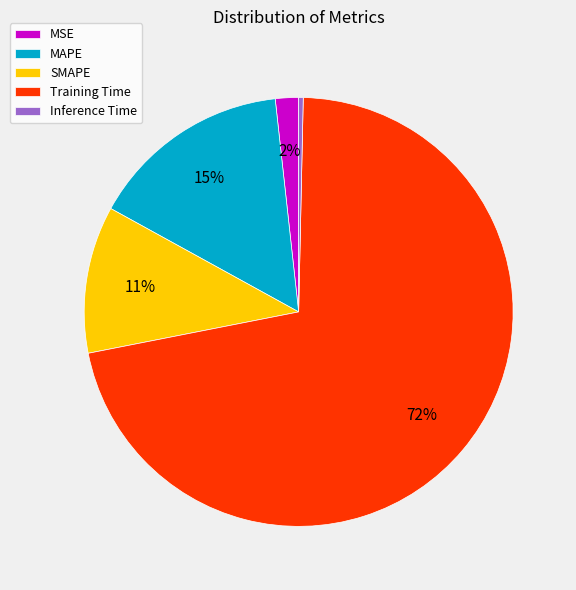

How many slices are in this pie chart?

5